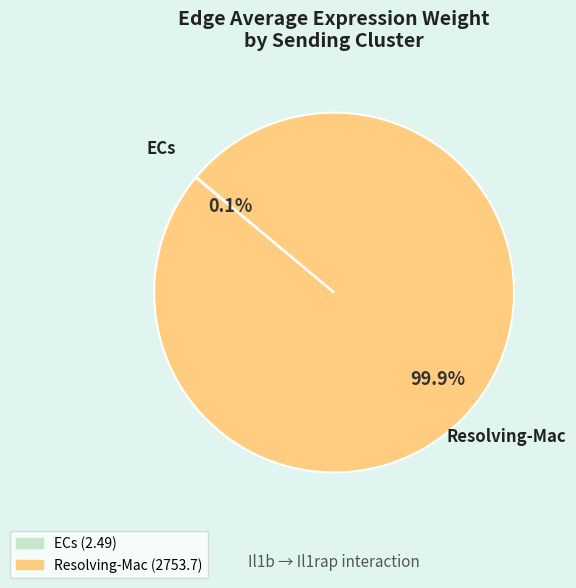

Which category accounts for the majority?

Resolving-Mac